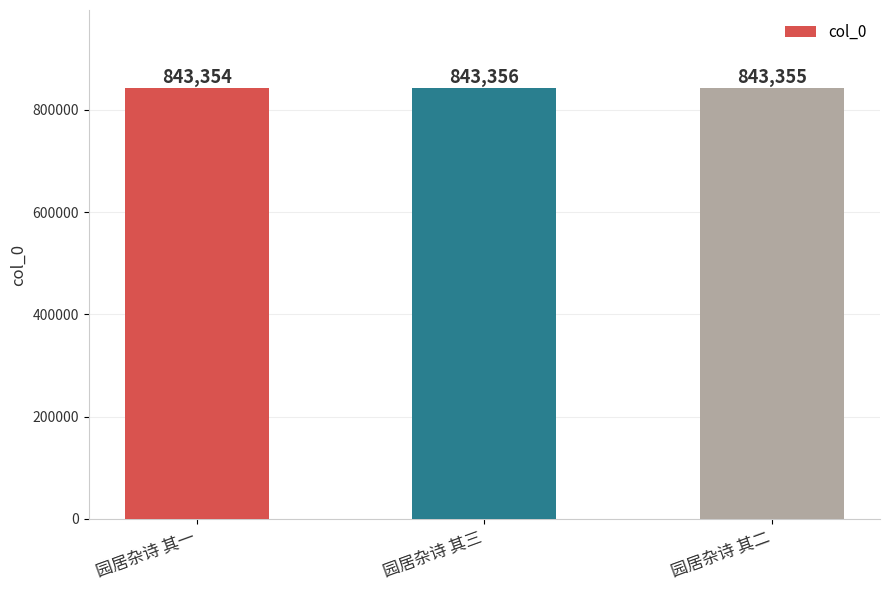

Which category has the lowest value across all series?

园居杂诗 其一